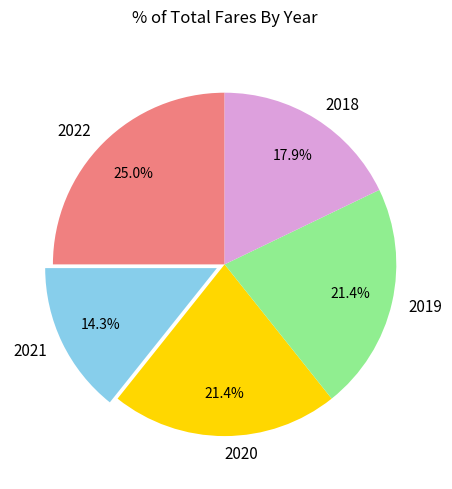

Approximately how many times larger is the value at 2020 compared to 2018?

1.2